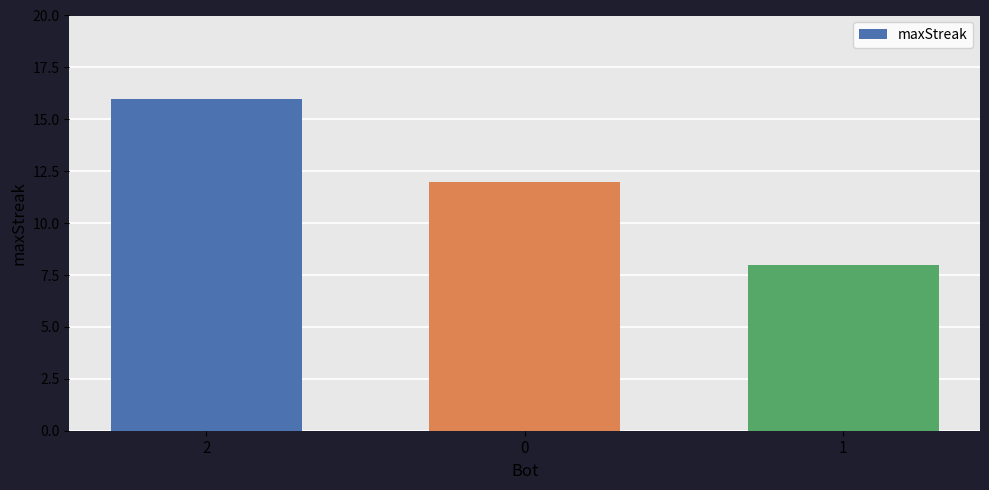

Reading left to right, transcribe all the data shown in this chart.

16	12	8